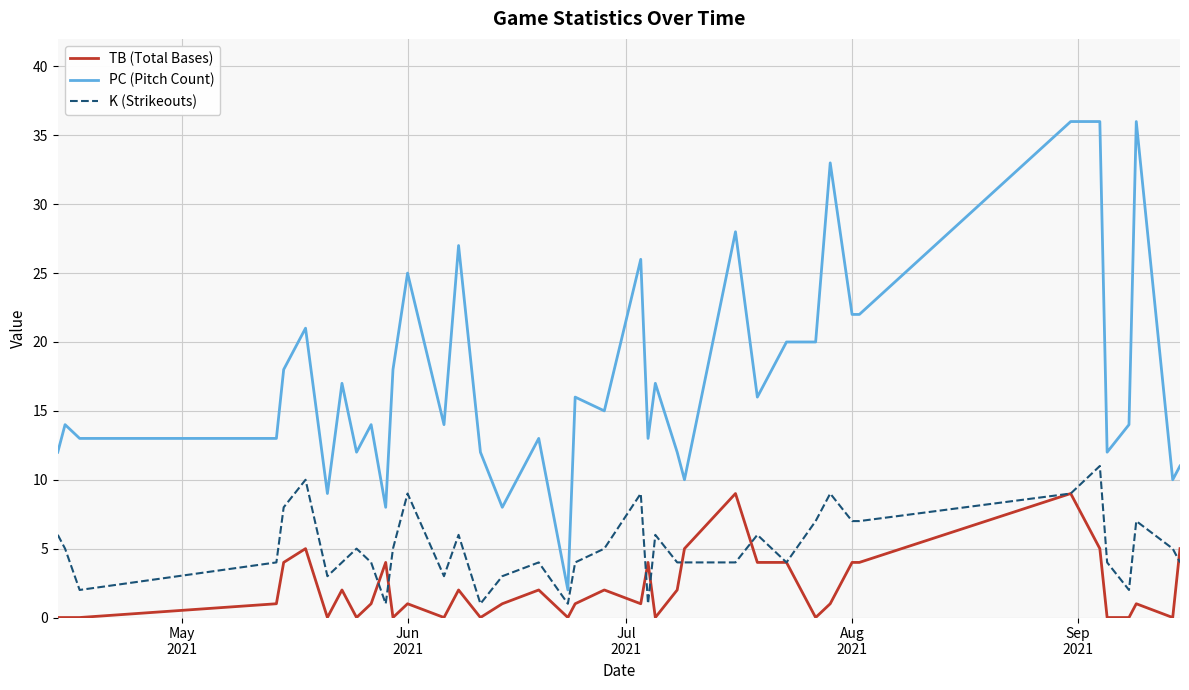

True or false: TB (Total Bases) and PC (Pitch Count) intersect in this chart.

False